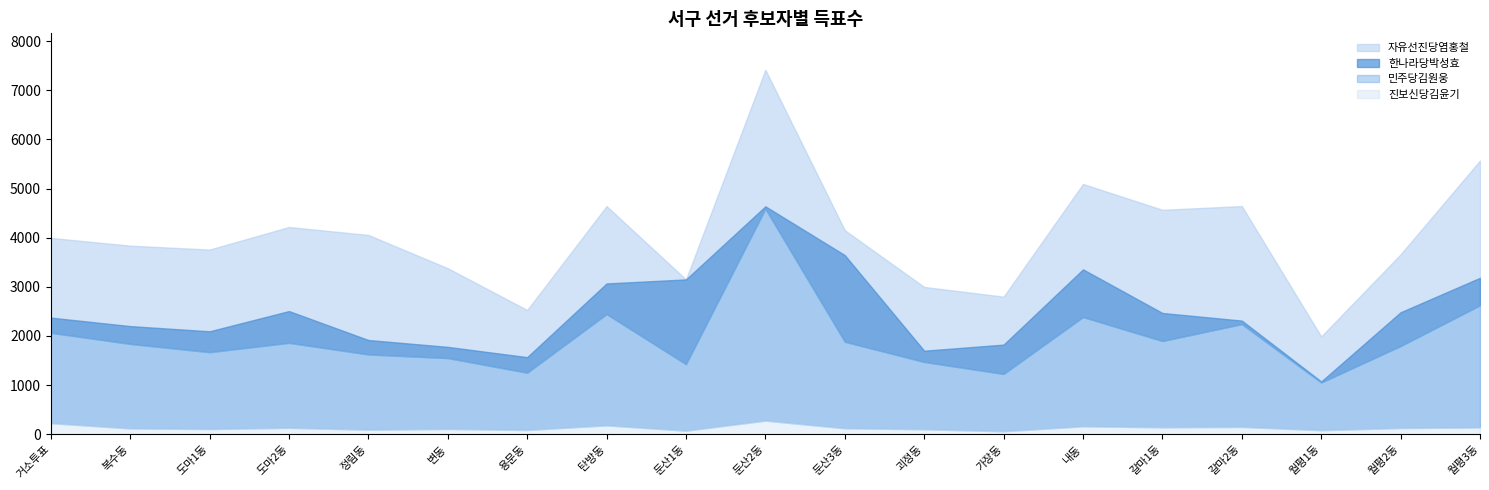

What position from the left is 월평1동?

17